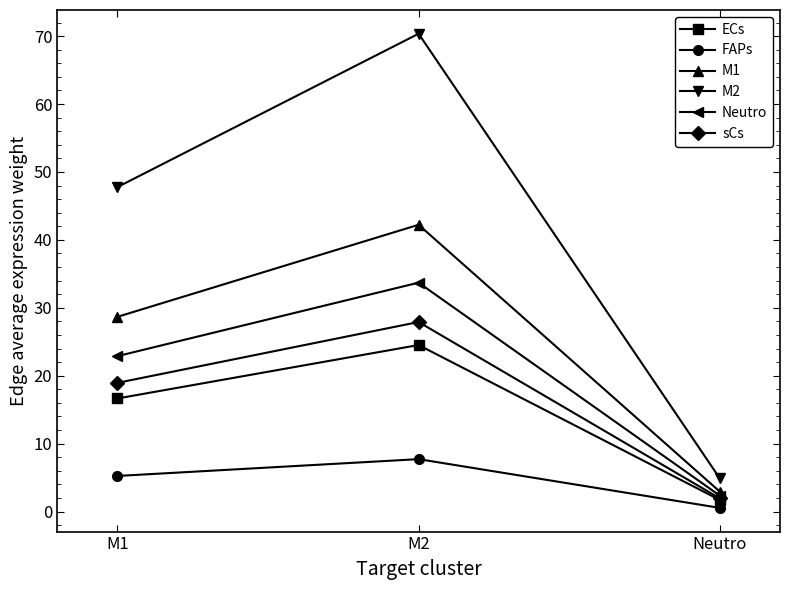

The value of M2 at M1 is 67.9. True or false?

False